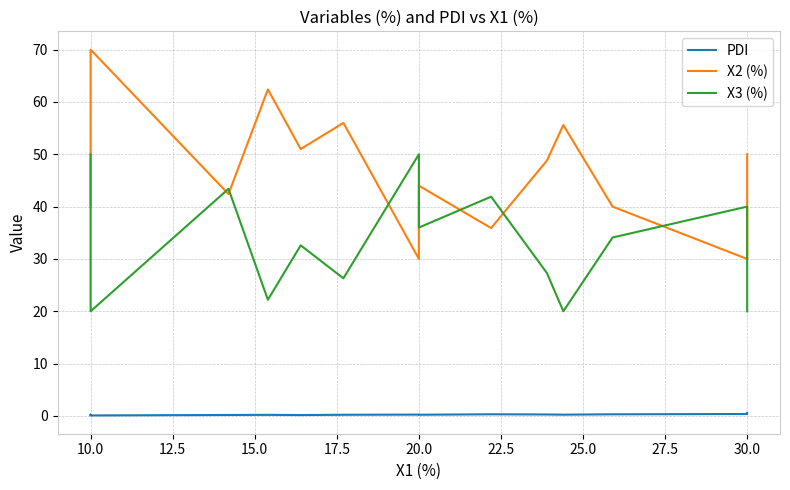

What is the difference between the maximum and second lowest values in the X2 (%) series?

40.0